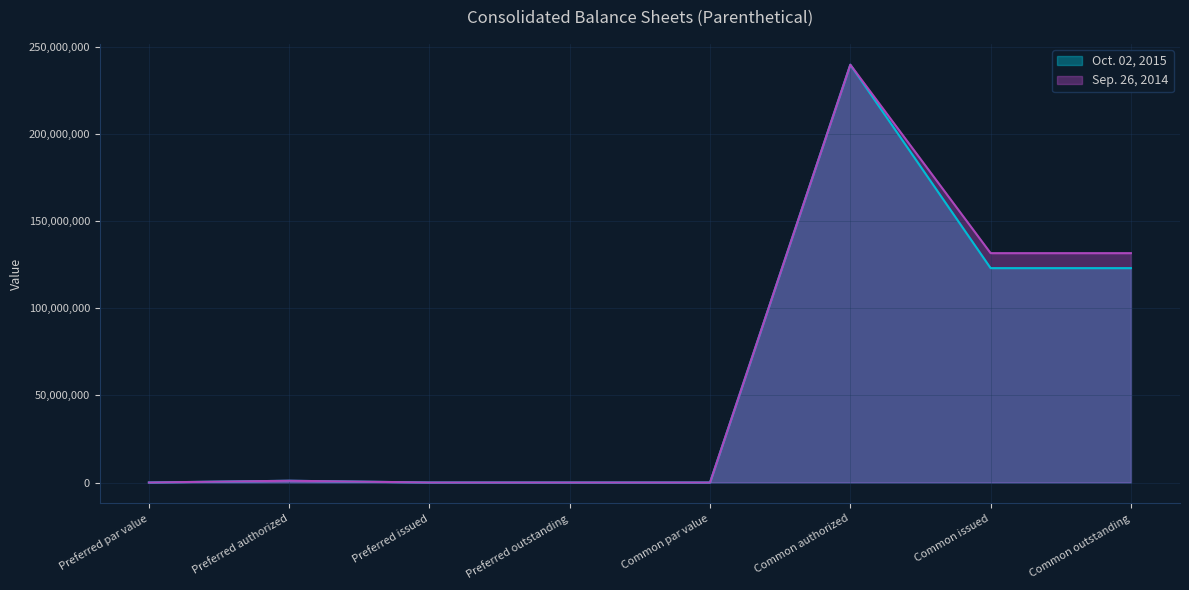

What is the label of the 2nd point from the left?

Preferred authorized